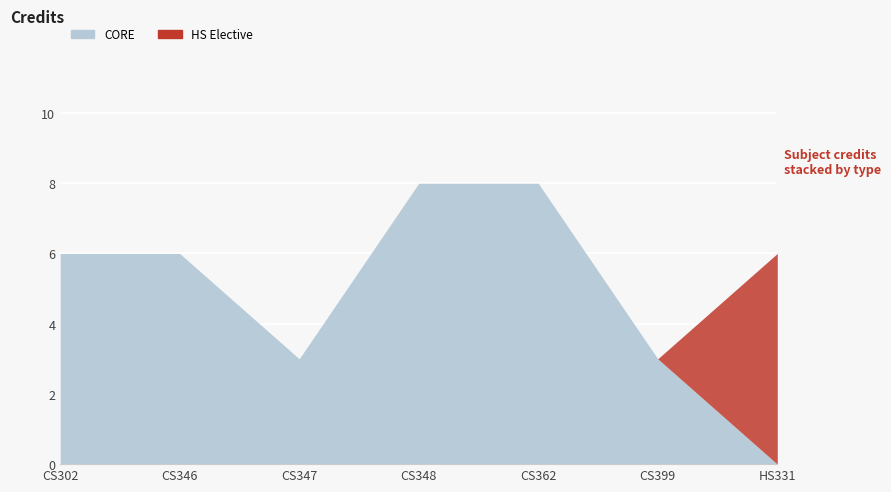

List the labels in order of value, smallest first.

CS347, CS399, CS302, CS346, HS331, CS348, CS362